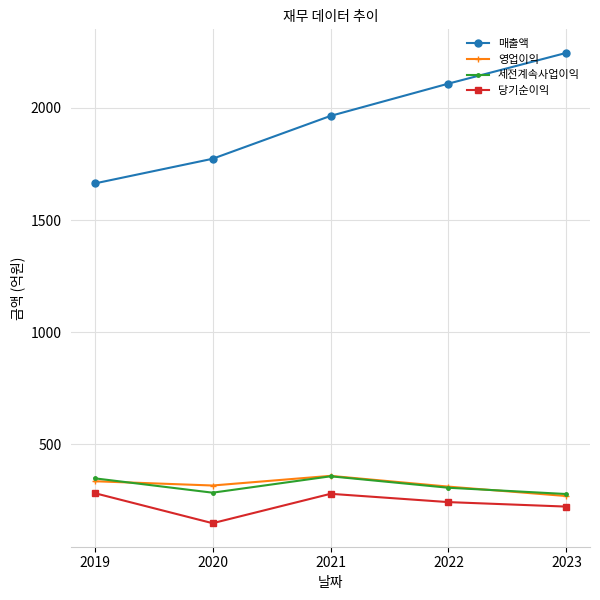

At which label does 당기순이익 first exceed 243?

2019